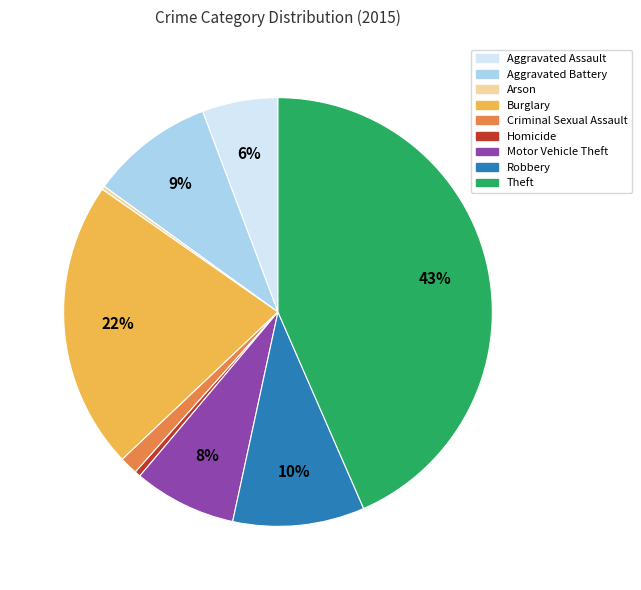

Is there a majority slice in this chart?

No